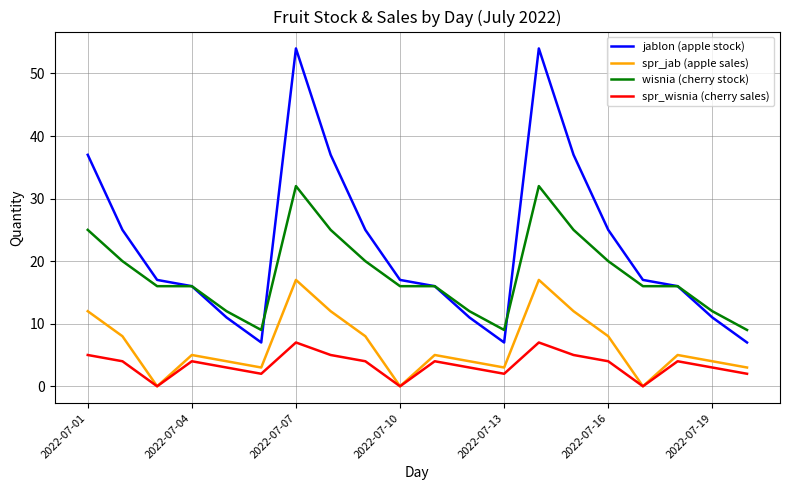

Which series has the widest spread of values?

jablon (apple stock)